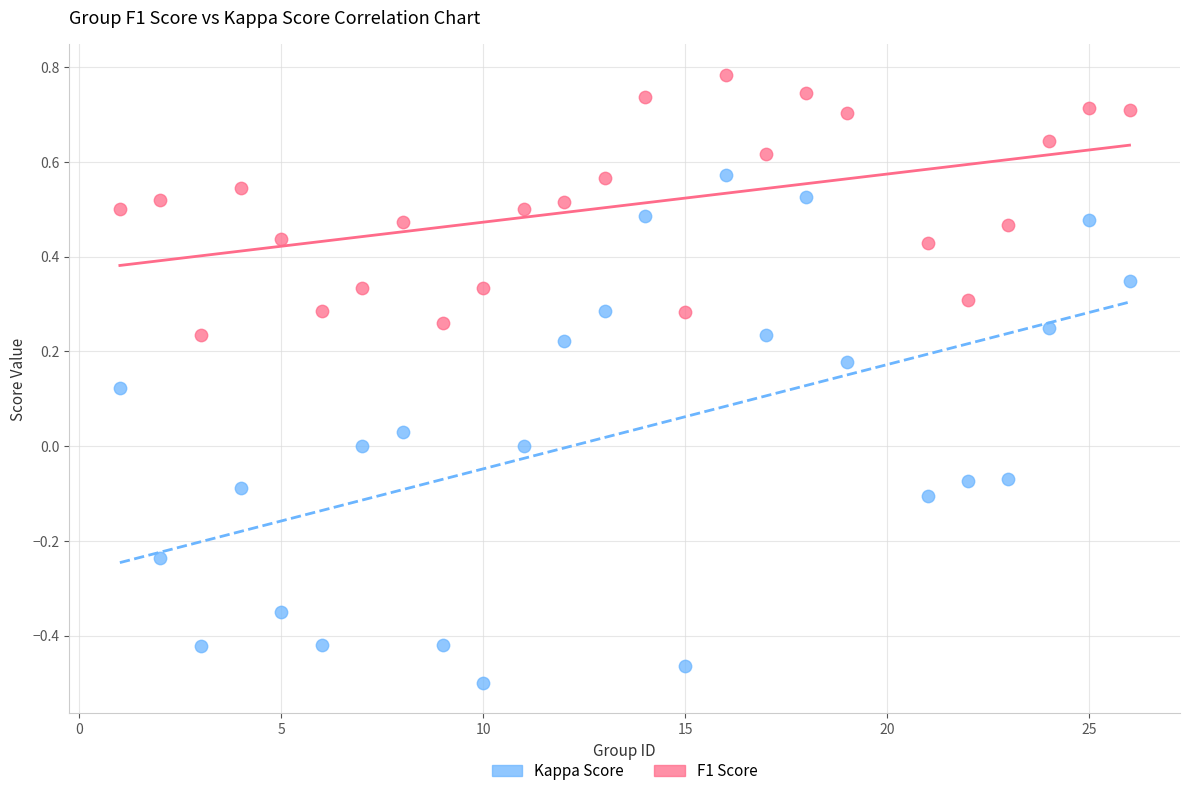

Across all data points, what is the range of Y values (max minus min)?

1.3